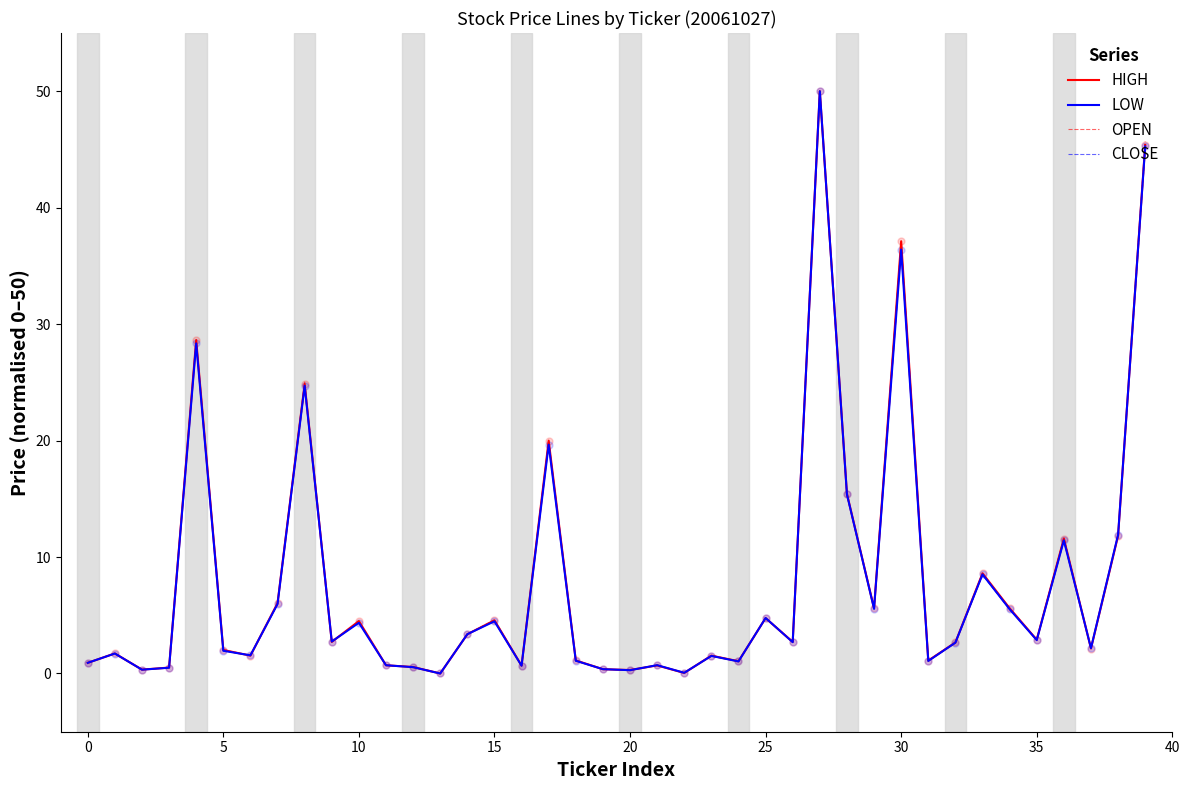

Which series has the largest Y range (max minus min)?

HIGH